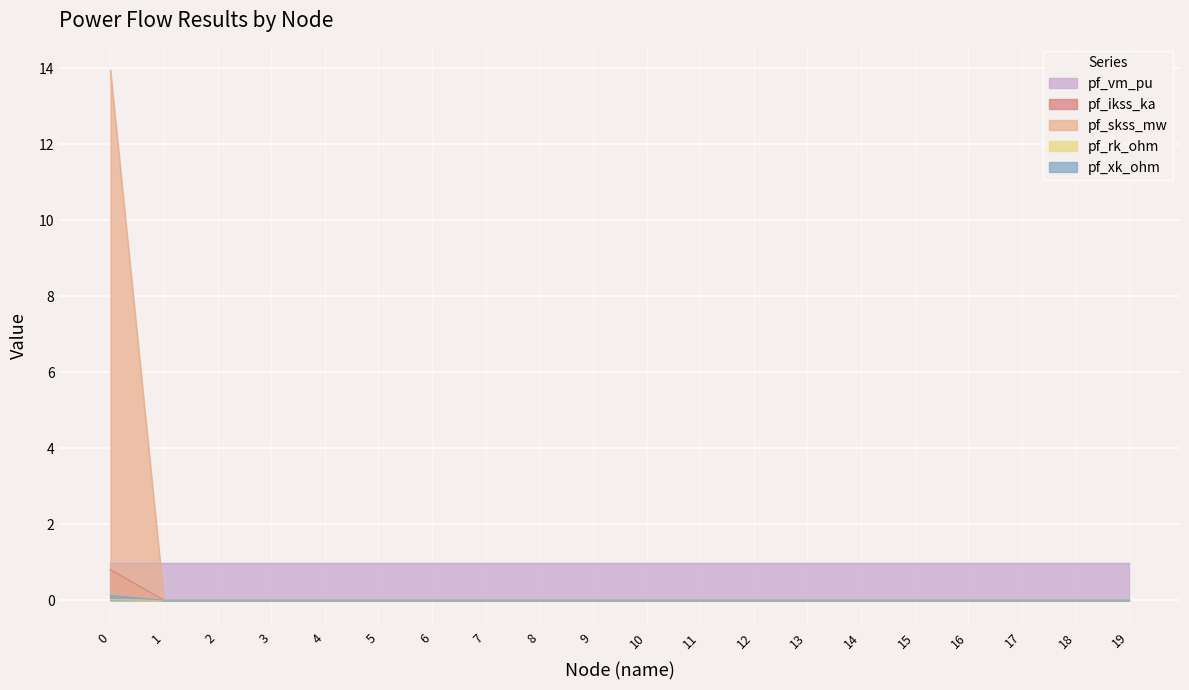

True or false: pf_ikss_ka and pf_rk_ohm cross at least once.

False